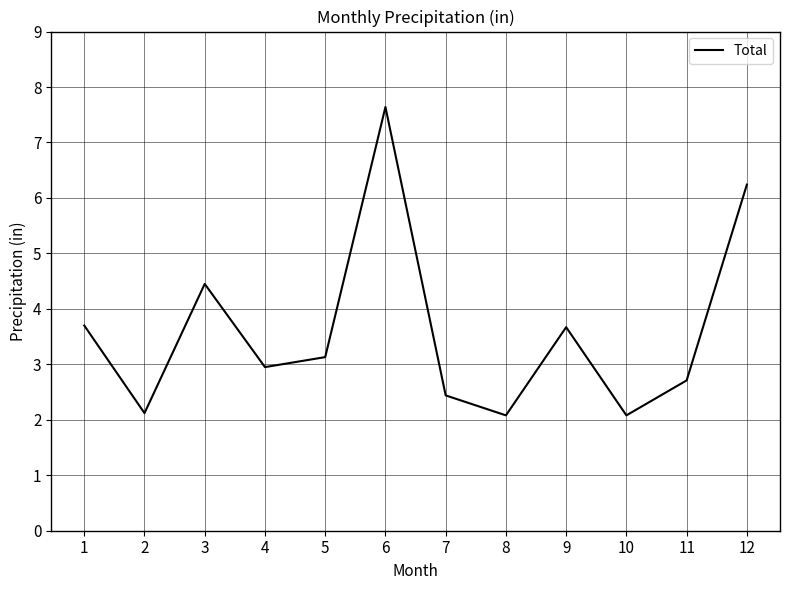

Reading left to right, transcribe all the data shown in this chart.

3.7	2.1	4.5	3.0	3.1	7.6	2.4	2.1	3.7	2.1	2.7	6.2